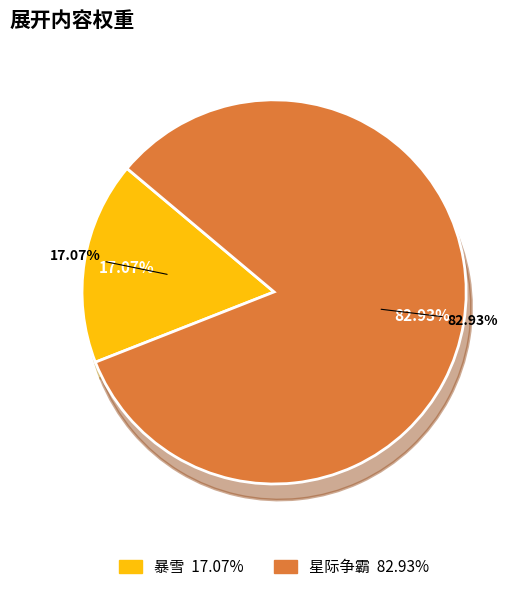

Is the sum of 星际争霸 and 暴雪 greater than half?

Yes